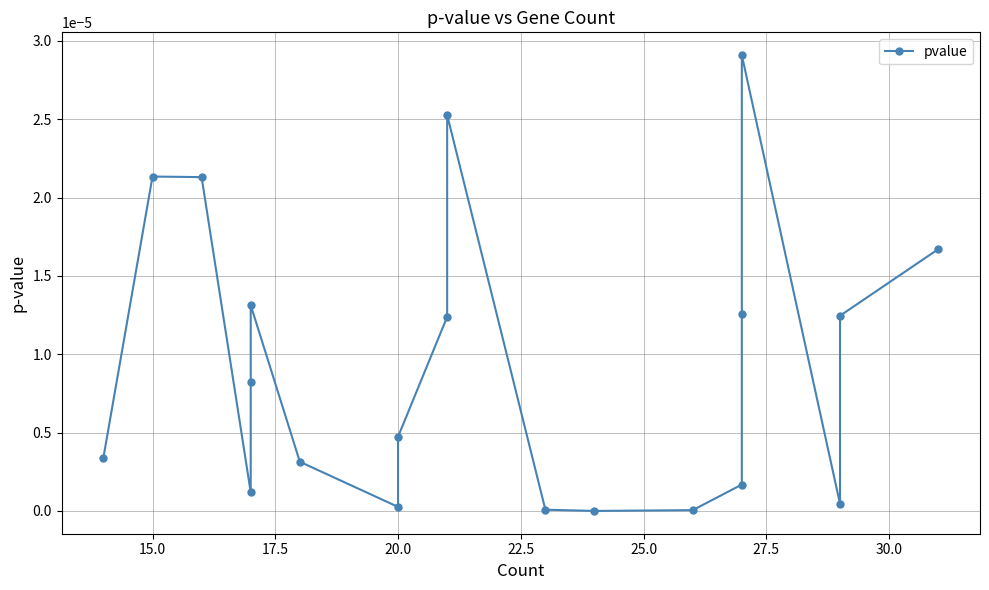

How many lines are shown in the chart?

1